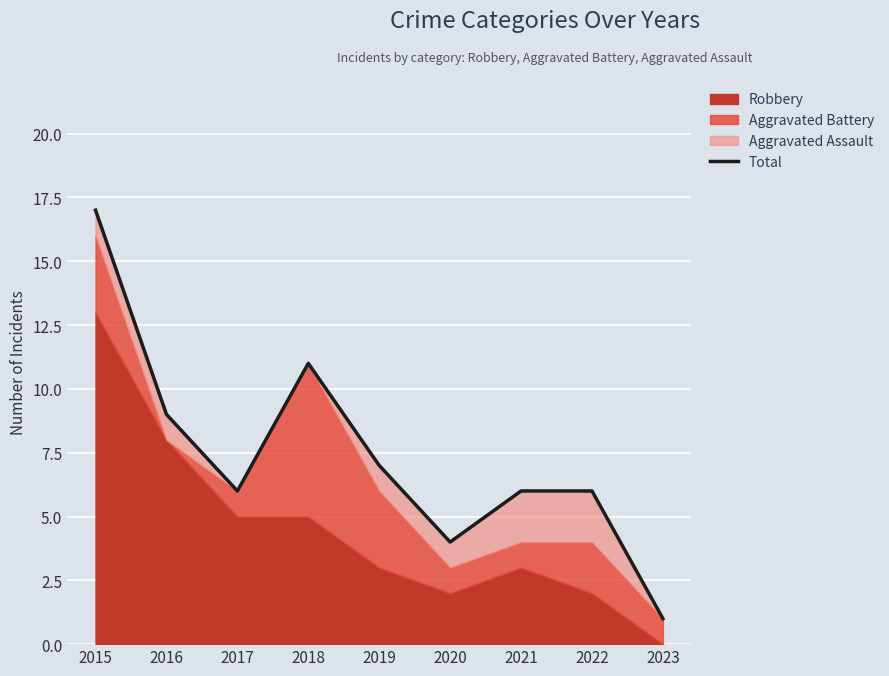

Reading left to right, extract all data points from this chart.

17	9	6	11	7	4	6	6	1